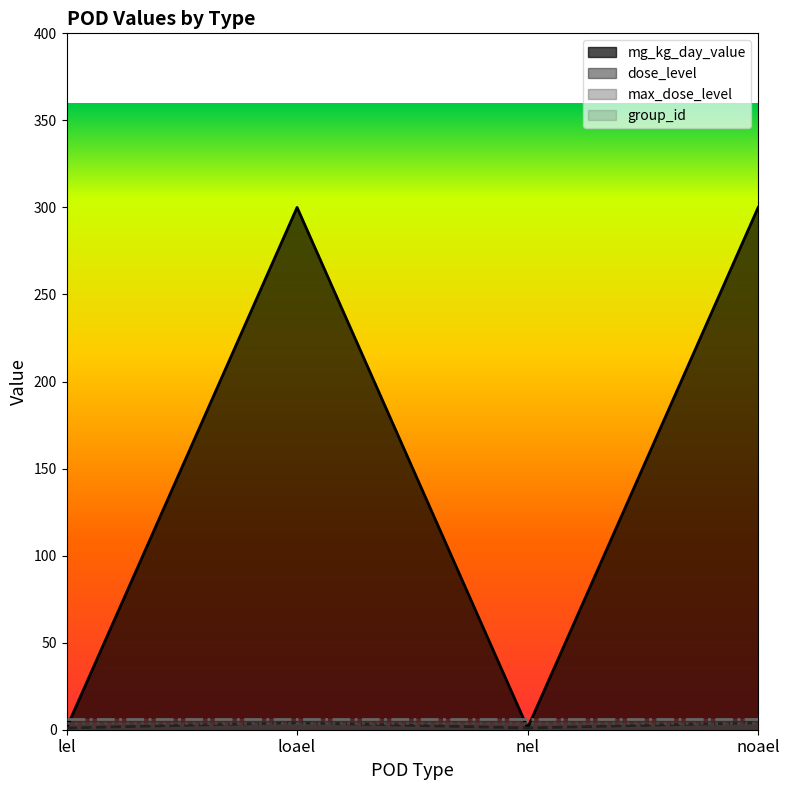

Reading left to right, extract all data points from this chart.

mg_kg_day_value: 1	300	1	300
dose_level: 1	4	1	4